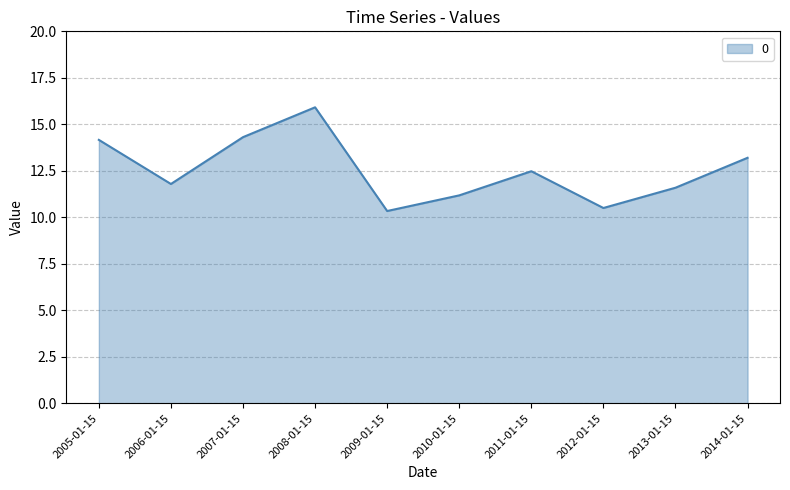

At which label does the data first exceed 12?

2005-01-15